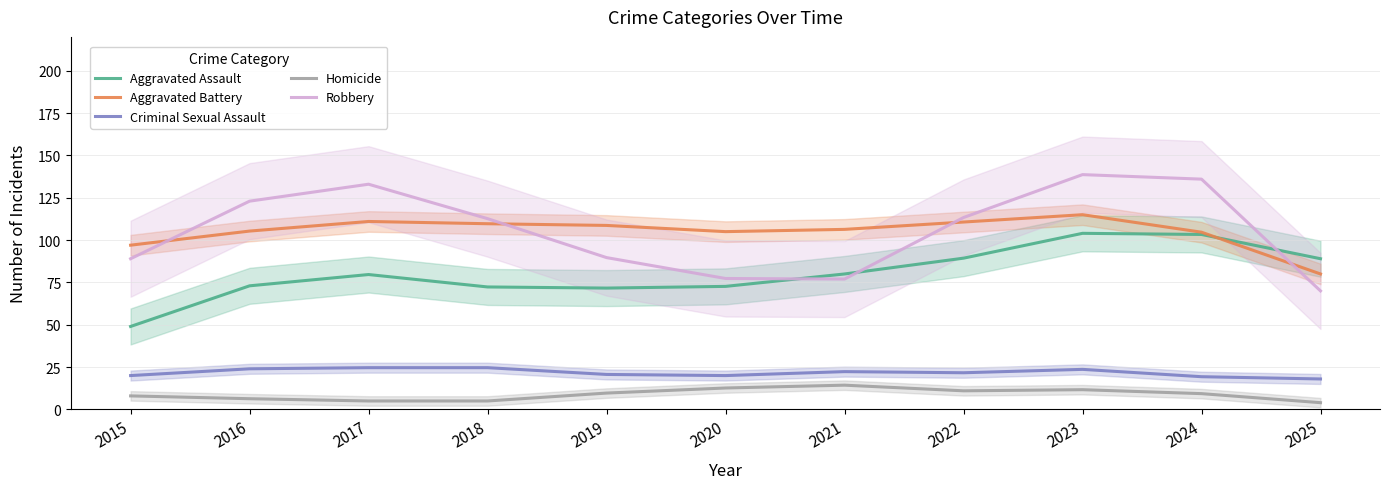

At which category does Aggravated Battery reach its first local peak?

2017